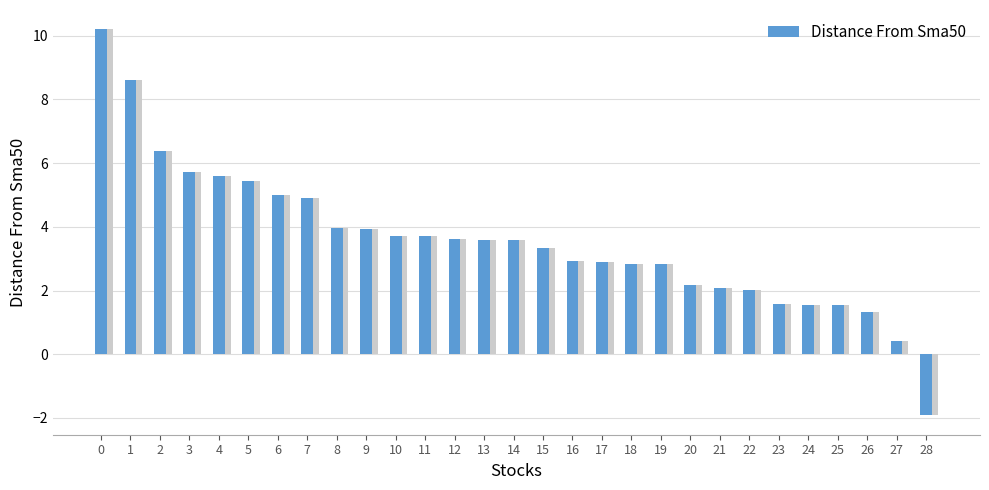

Between 4 and 2, which is larger?

2